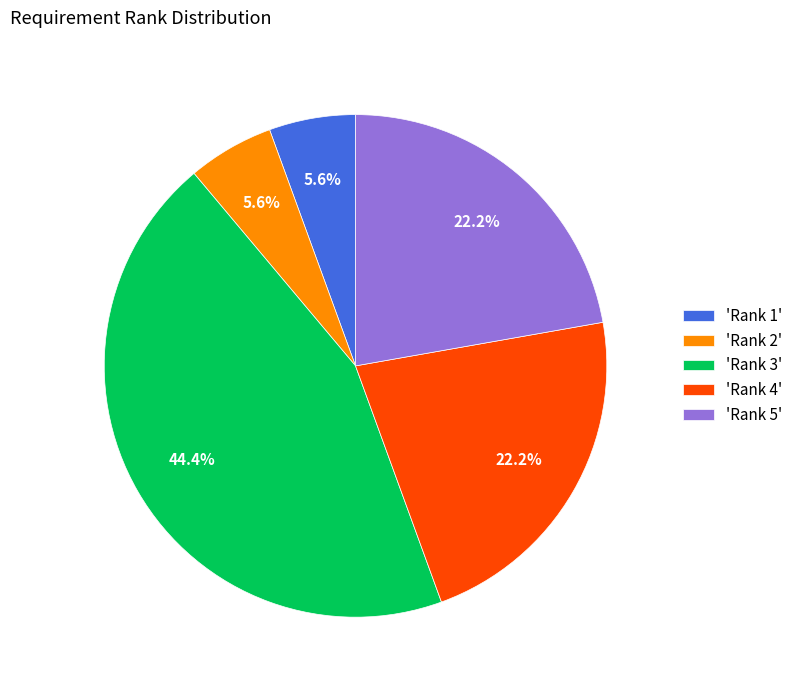

Count the number of slices in the pie.

5